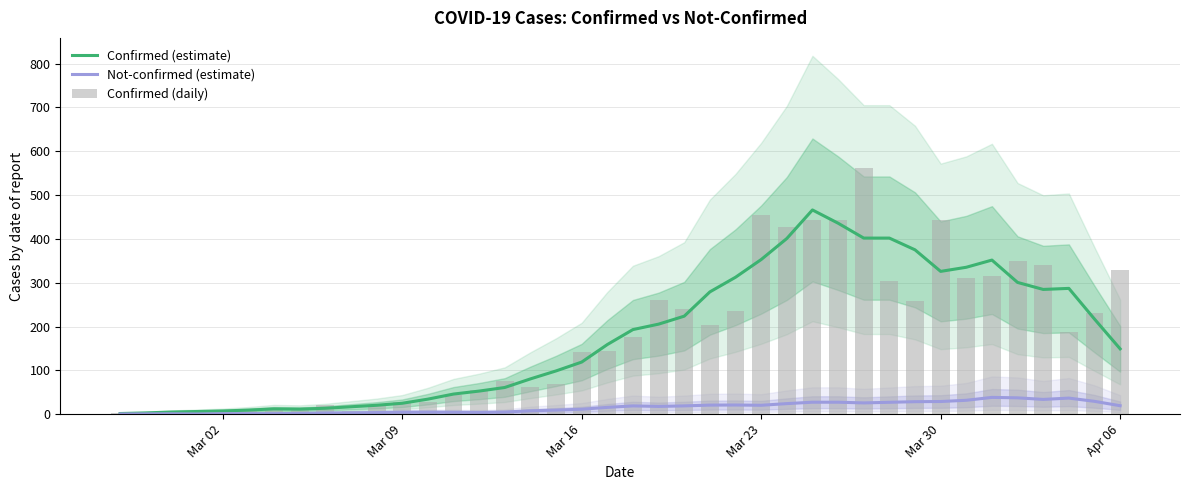

Reading left to right, what are all the values shown in this chart?

confirmed: 1.4	2.8	4.8	6.0	7.2	9.2	12.0	11.4	13.4	16.8	20.2	24.8	34.2	45.8	52.6	60.8	80.4	98.6	118.8	158.8	193.0	205.4	223.6	279.0	312.4	352.8	400.8	466.0	435.8	401.8	401.8	375.0	325.8	335.2	351.6	300.6	284.6	287.0	217.0	149.0
not-confirmed: 0.4	0.6	0.8	0.4	1.0	1.2	1.2	1.6	2.6	3.0	3.6	4.4	4.6	4.4	4.0	4.8	7.6	9.2	11.2	15.4	18.8	17.6	18.8	20.6	20.8	20.2	24.0	27.2	27.2	25.6	27.0	28.4	28.8	31.6	38.2	37.2	33.6	36.6	29.2	19.2
confirmed (daily): 2.0	4.0	1.0	7.0	10.0	8.0	10.0	11.0	21.0	7.0	18.0	27.0	28.0	44.0	54.0	76.0	61.0	69.0	142.0	145.0	177.0	261.0	240.0	204.0	236.0	454.0	428.0	442.0	444.0	562.0	303.0	258.0	442.0	310.0	316.0	350.0	340.0	187.0	230.0	328.0